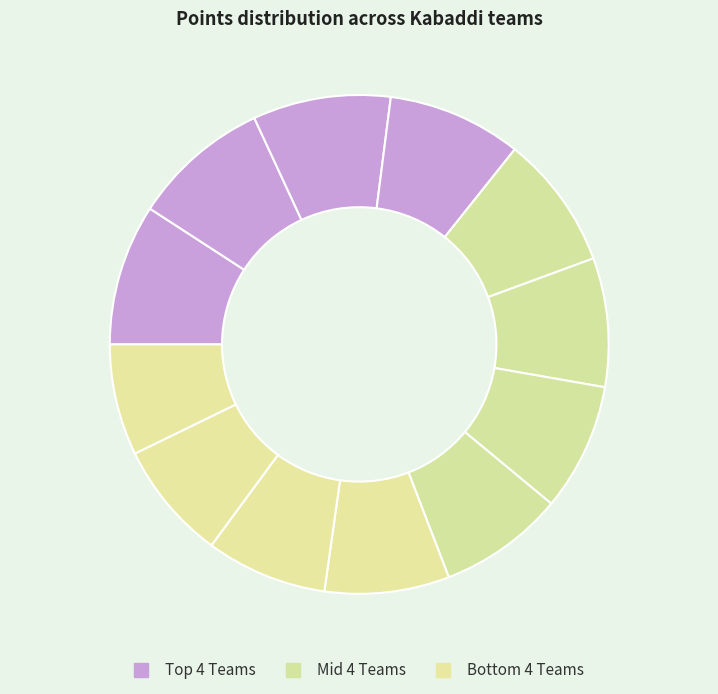

Count the number of slices in the pie.

12